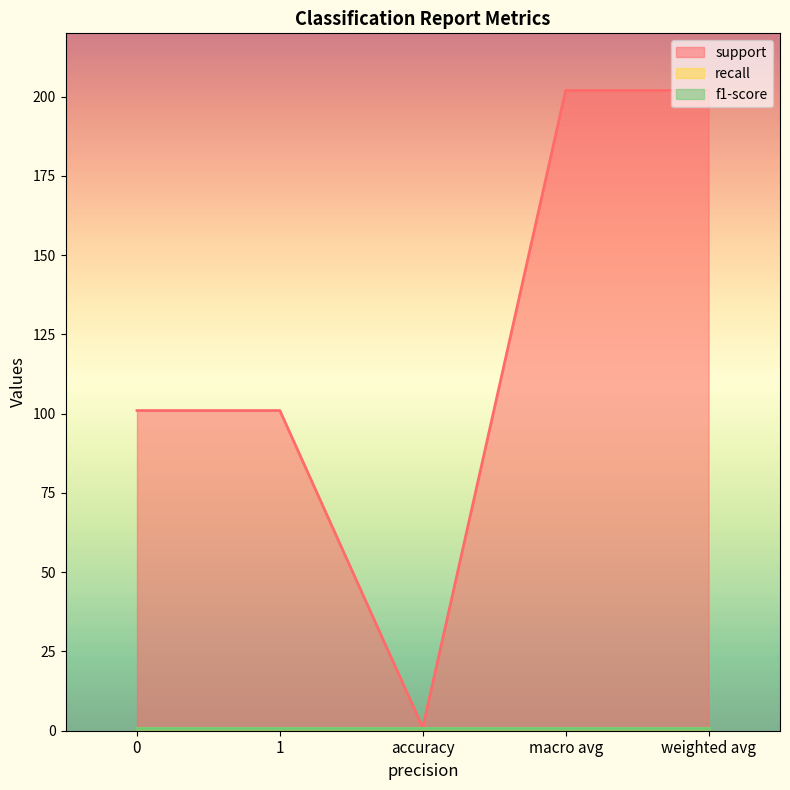

How many categories are shown in the chart?

5